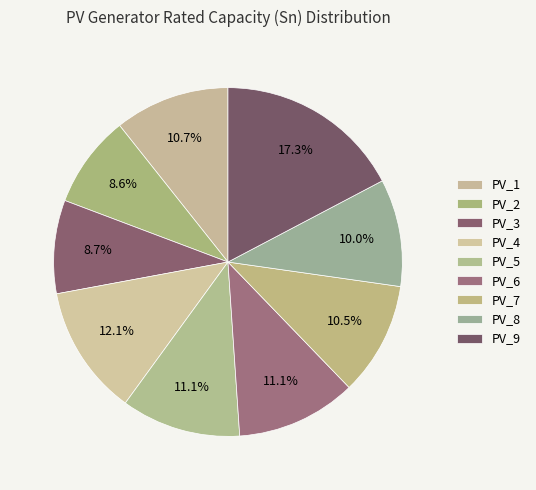

Rank the categories by value from lowest to highest.

PV_2, PV_3, PV_8, PV_7, PV_1, PV_5, PV_6, PV_4, PV_9